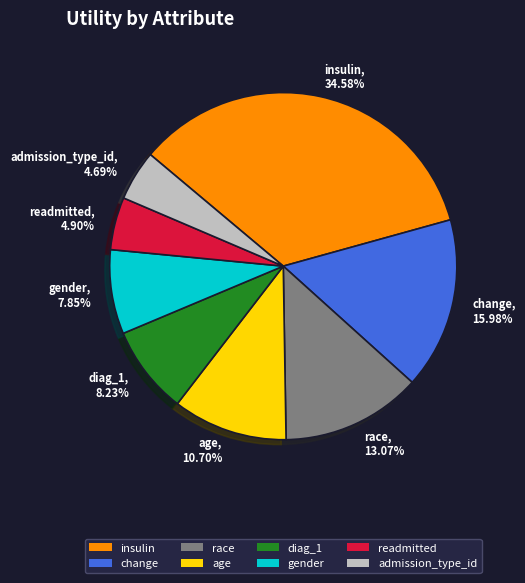

Count the number of slices in the pie.

8